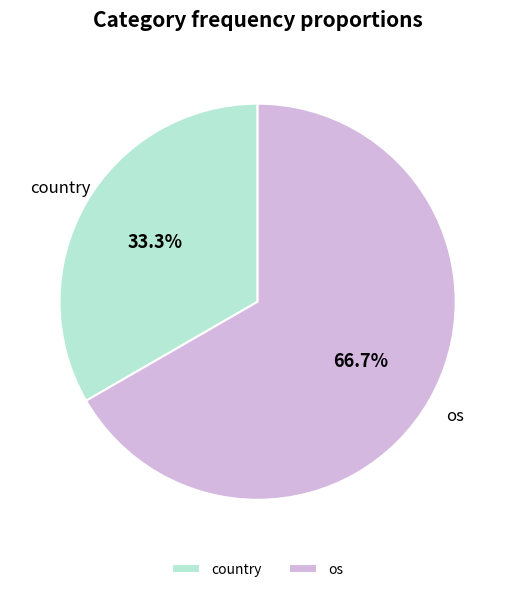

Which has a higher value, os or country?

os